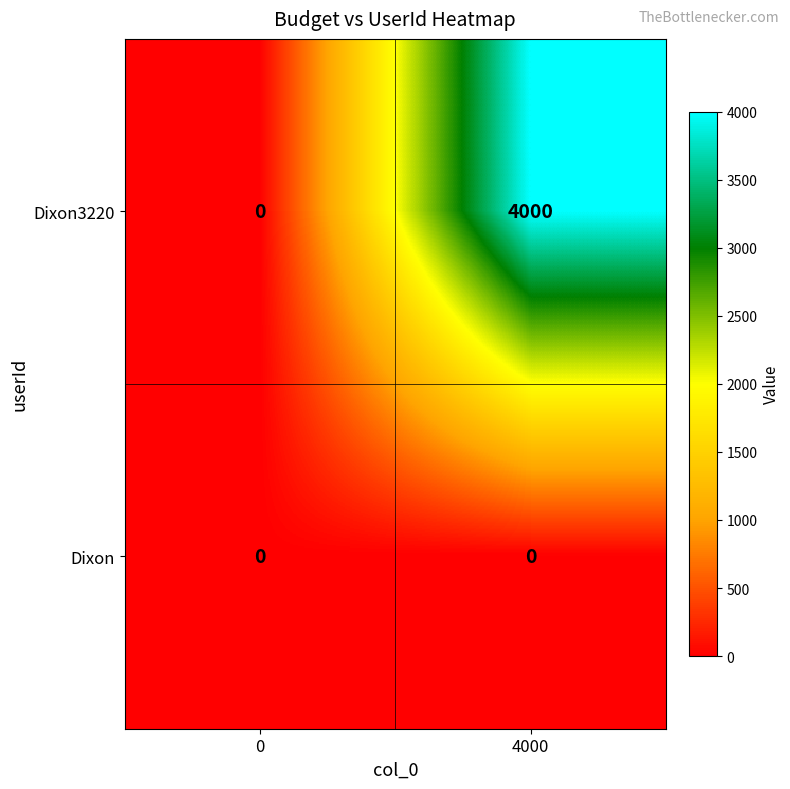

At which category is the sum across all series the highest?

4000